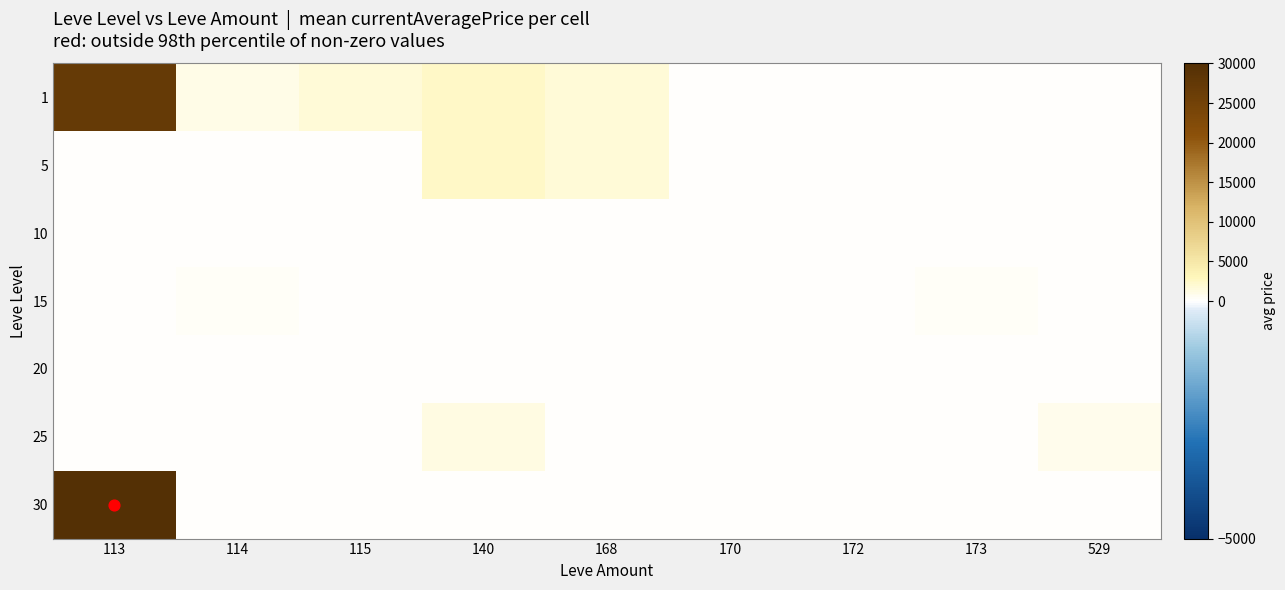

What is the difference between the highest and lowest values at 114?

1014.1